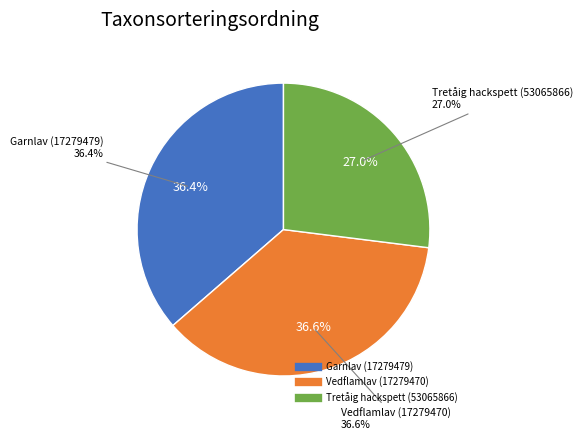

What percentage is the Tretåig hackspett (53065866) slice, to the nearest percent?

27%